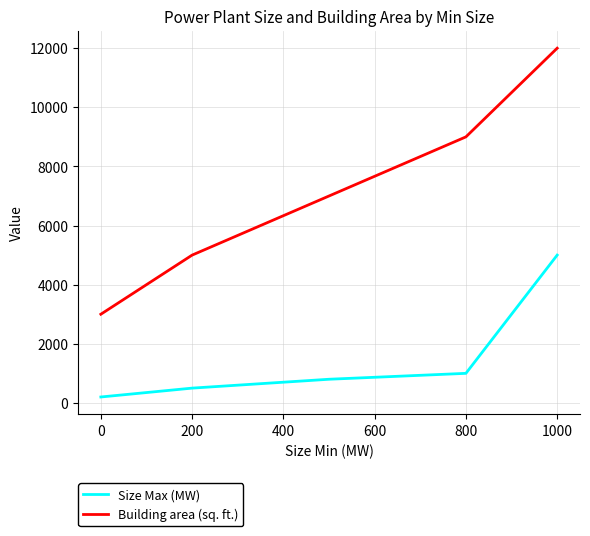

What is the difference between the second highest and second lowest values in the Size Max (MW) series?

500